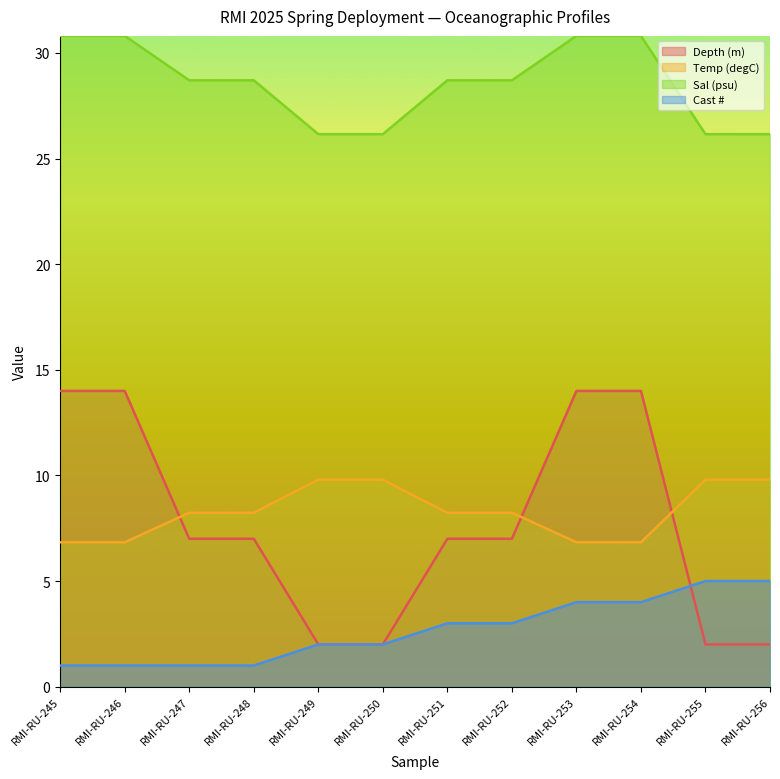

What is the approximate value of Depth (m) at RMI-RU-252?

7.0